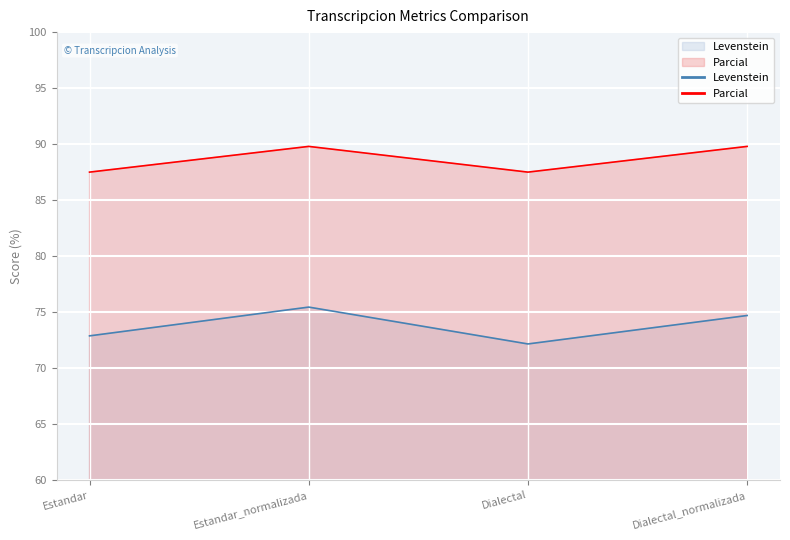

How many distinct data groups are displayed?

2